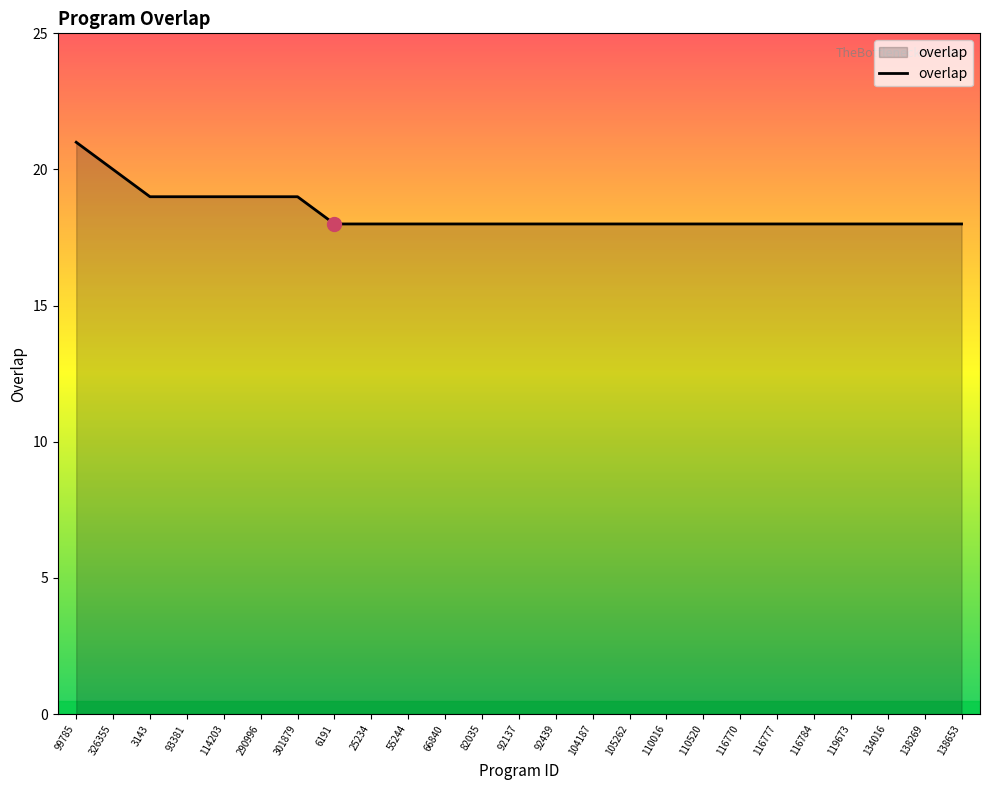

What is the change in value from 99785 to 3143?

-2